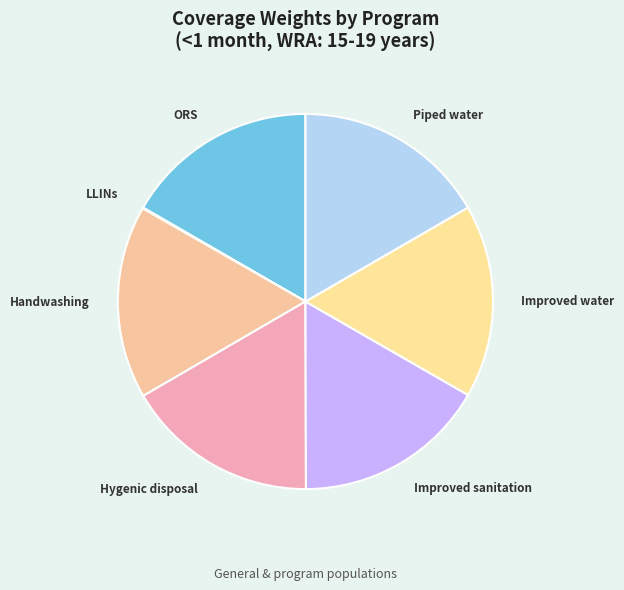

Is there a majority slice in this chart?

No